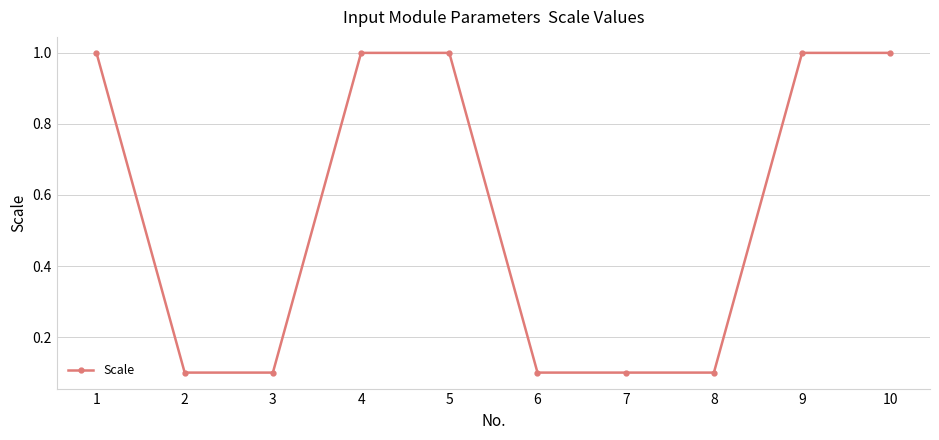

How many lines are shown in the chart?

1